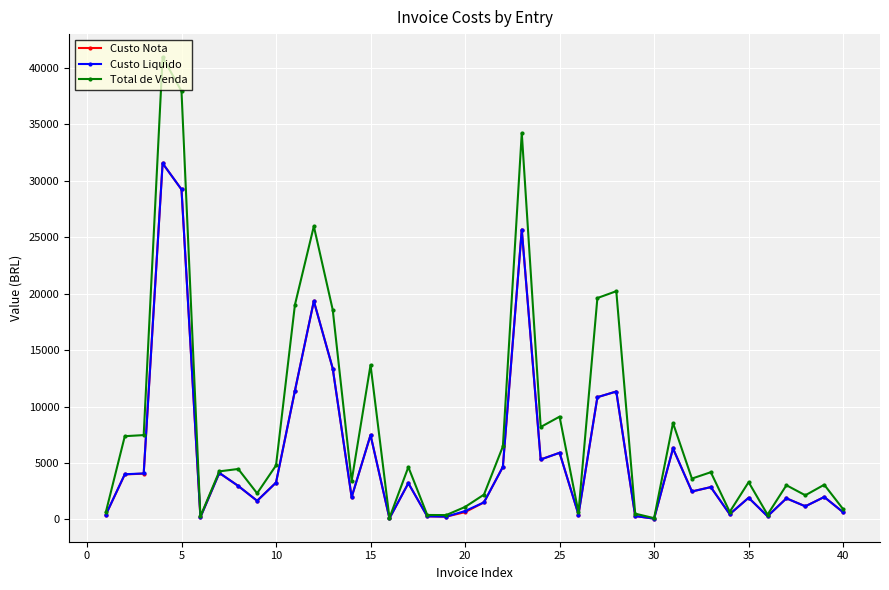

Which series has the widest spread of values?

Total de Venda